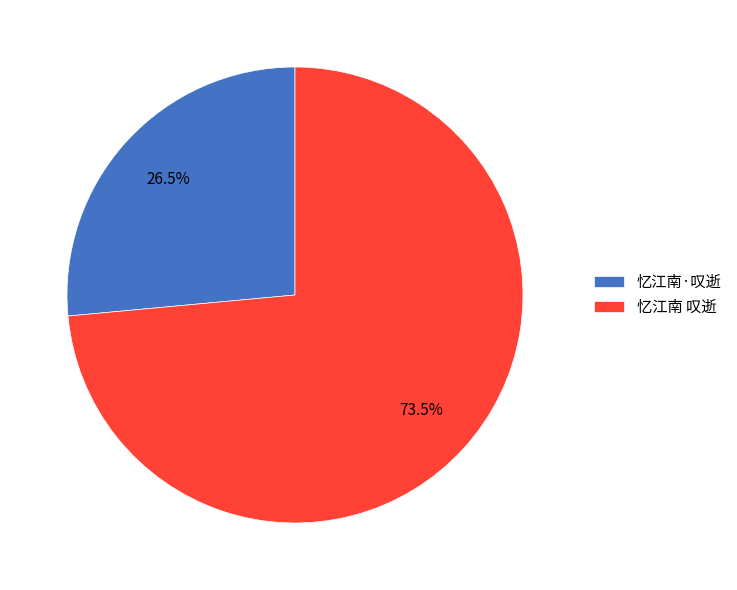

Combined, what portion of the pie is 忆江南 叹逝 and 忆江南·叹逝?

100.0%